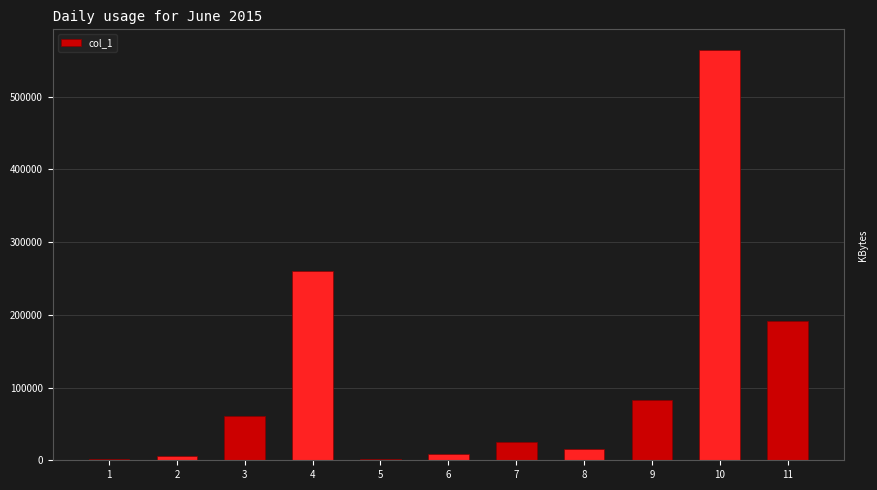

The value at 9 is 82540. True or false?

True